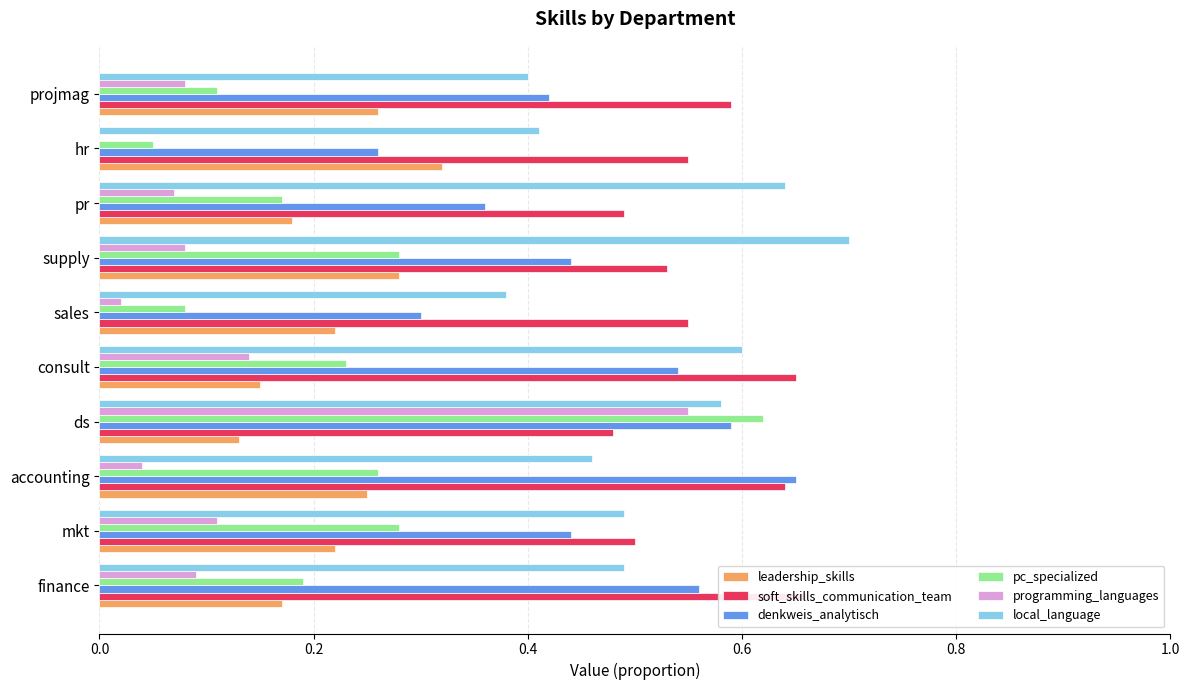

What position from the left is ds?

4